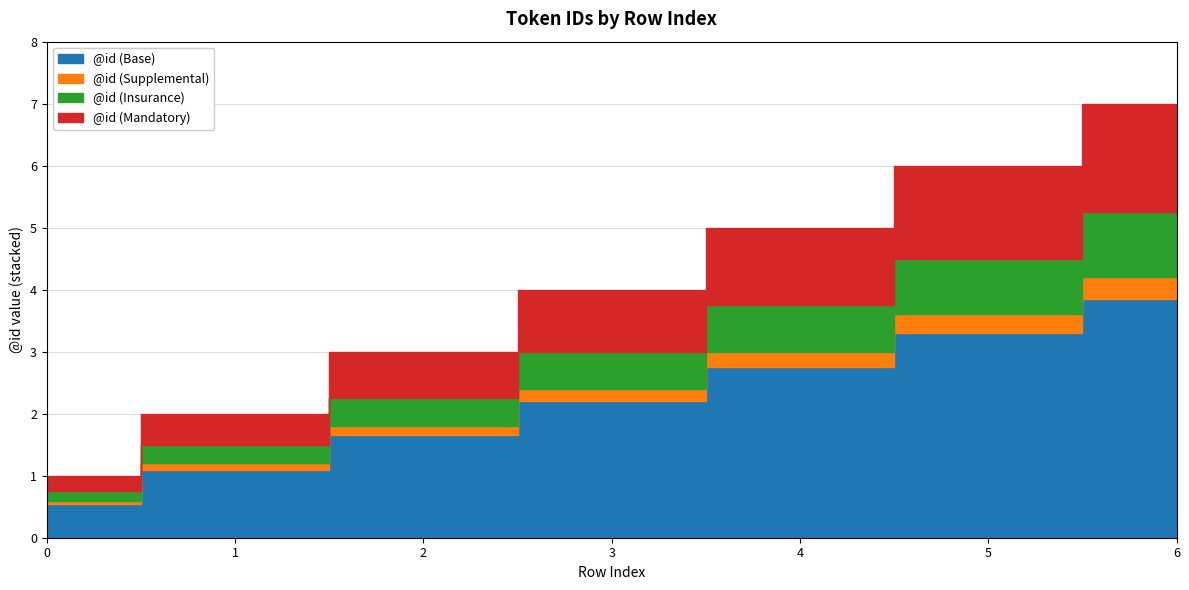

What is the sum of all values?

28